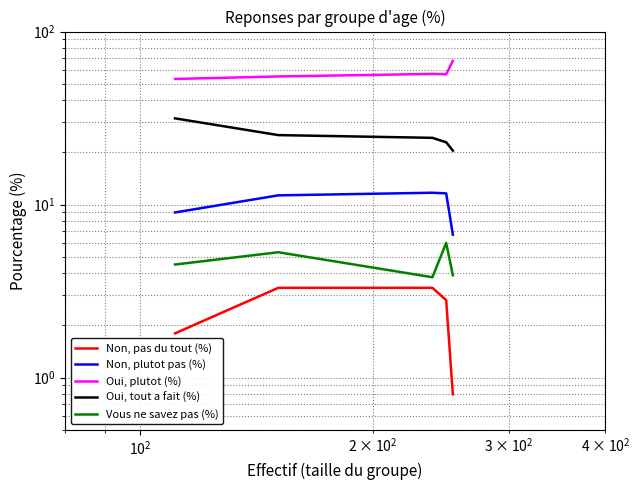

What is the difference between the second highest and second lowest values in the Vous ne savez pas (%) series?

1.4